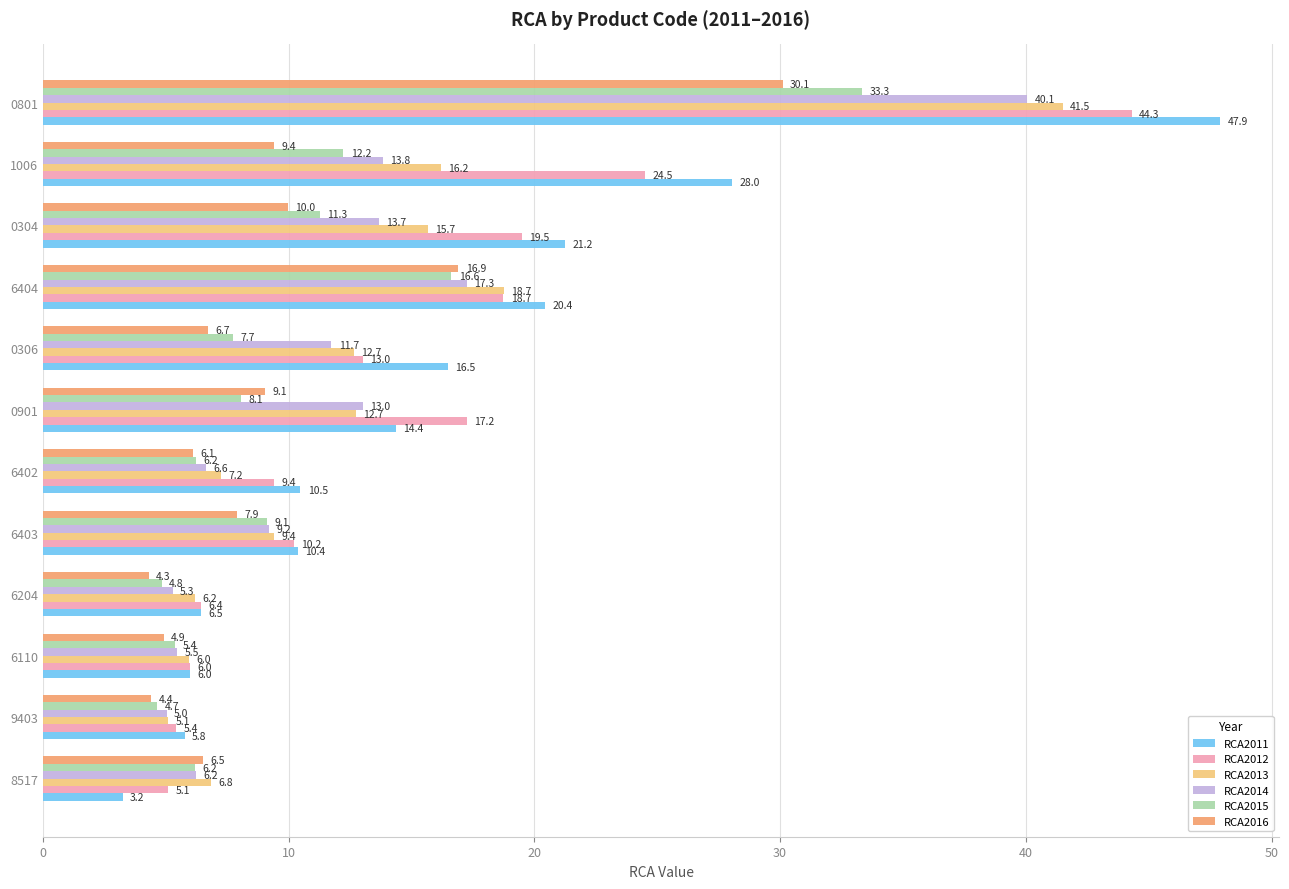

Rank the categories by RCA2011 value from highest to lowest.

0801, 1006, 0304, 6404, 0306, 0901, 6402, 6403, 6204, 6110, 9403, 8517